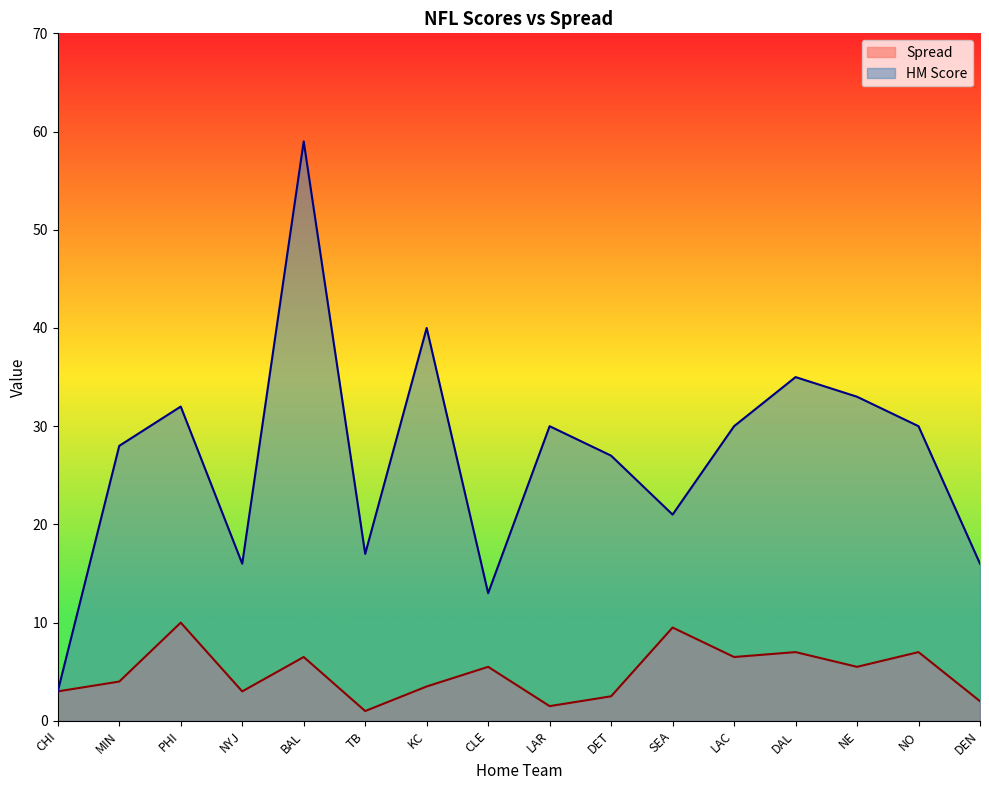

Which series has the widest spread of values?

HM Score